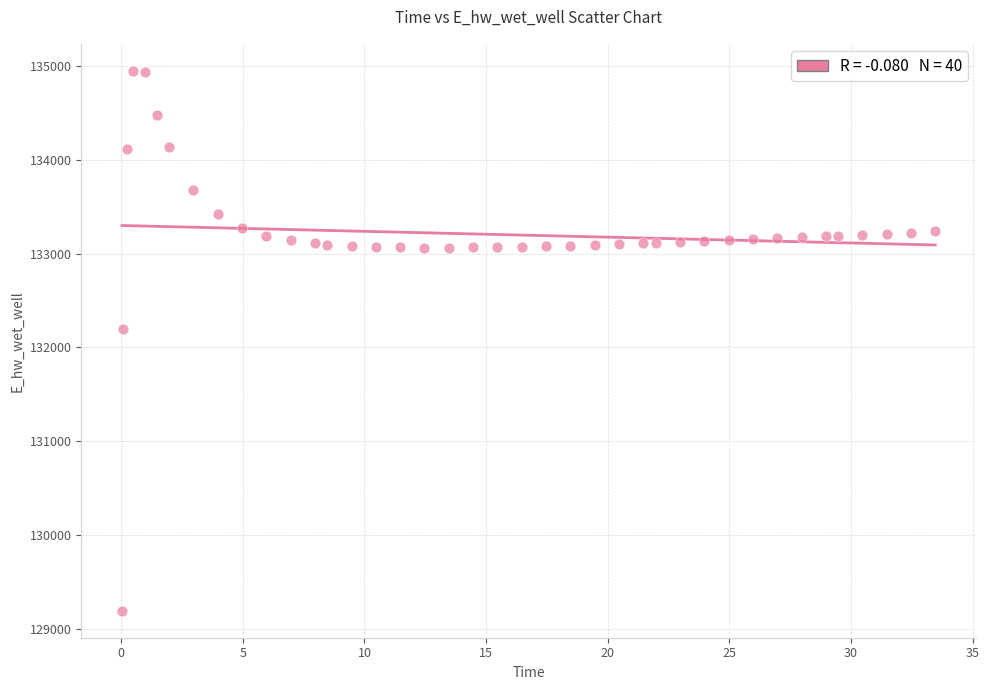

What is the range of Y values (max minus min)?

5760.6